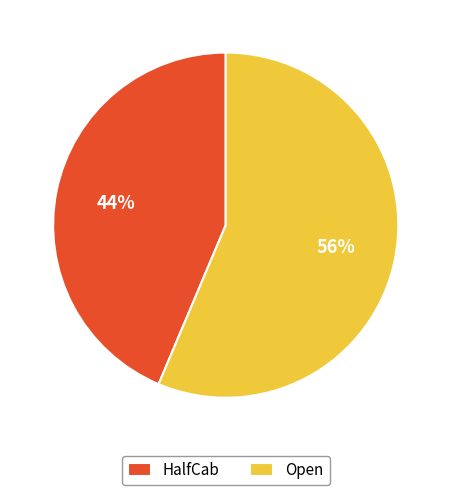

Is there a majority slice in this chart?

Yes